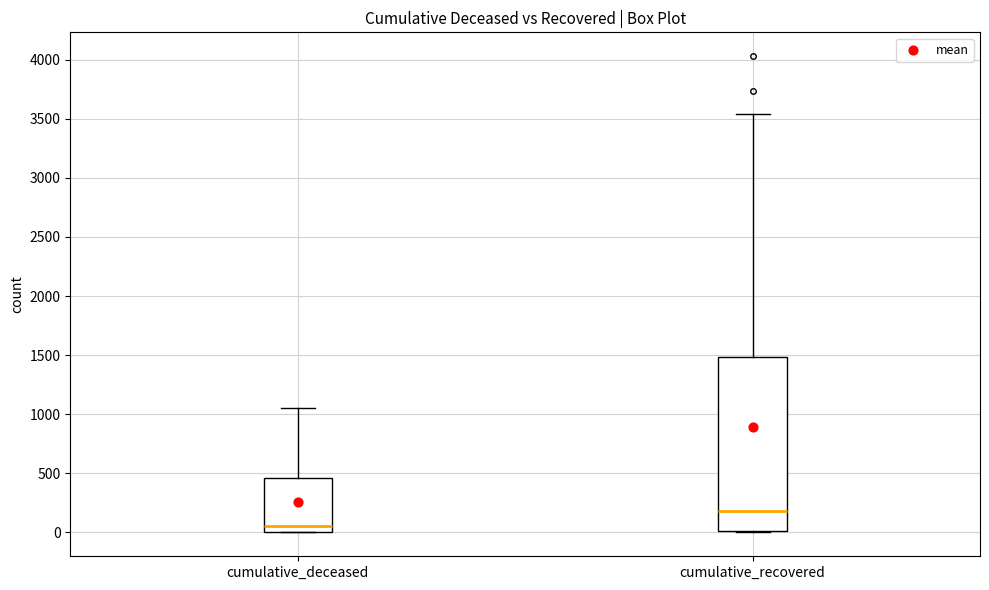

Which box is the tallest, from its lower edge to its upper edge?

cumulative_recovered